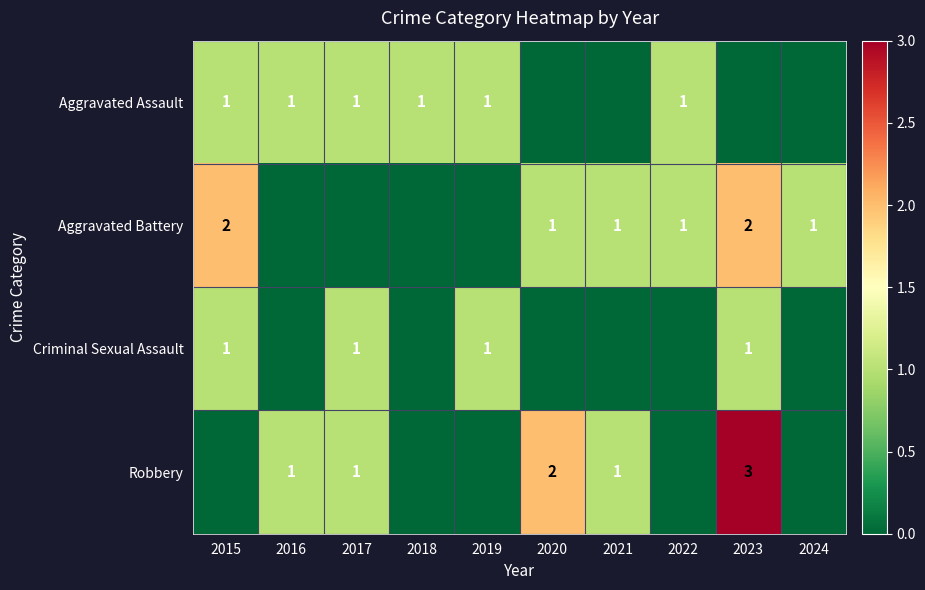

Is it true that Criminal Sexual Assault equals 1 at 2017?

True